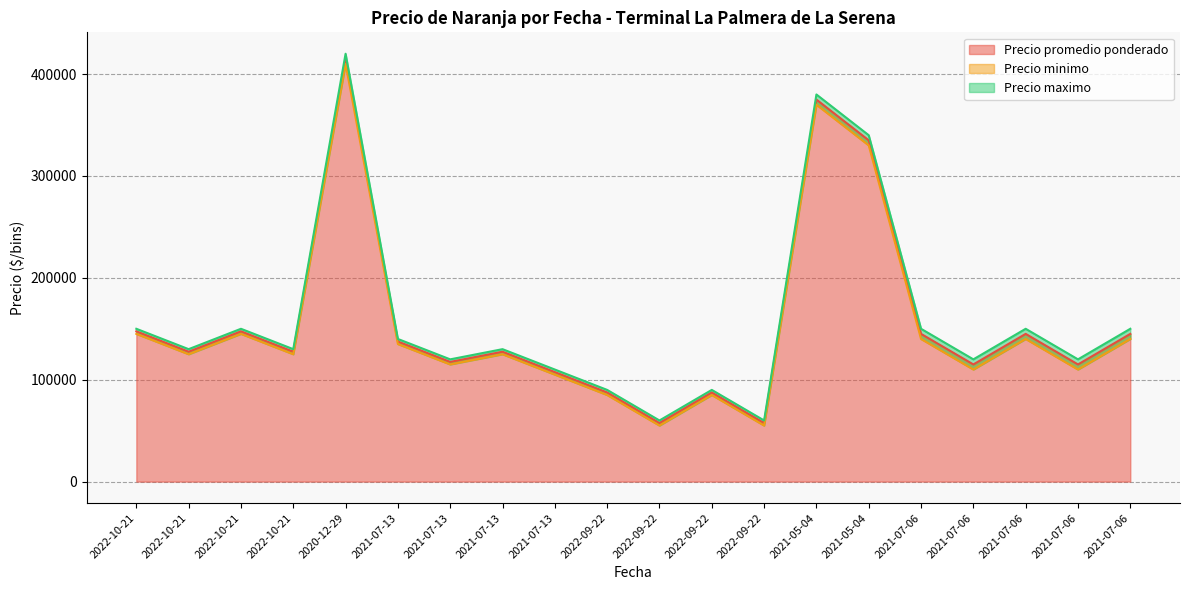

True or false: Precio maximo and Precio promedio ponderado intersect in this chart.

False